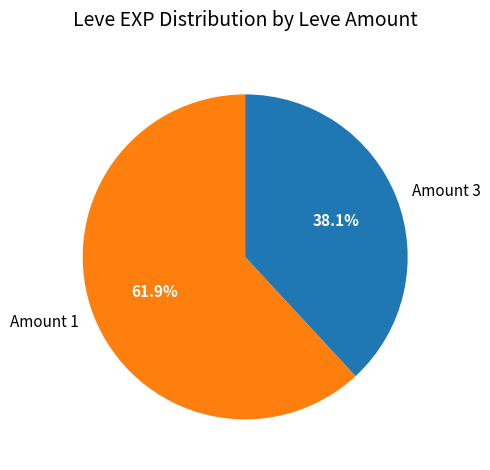

Which category has the smallest portion of the pie?

Amount 3